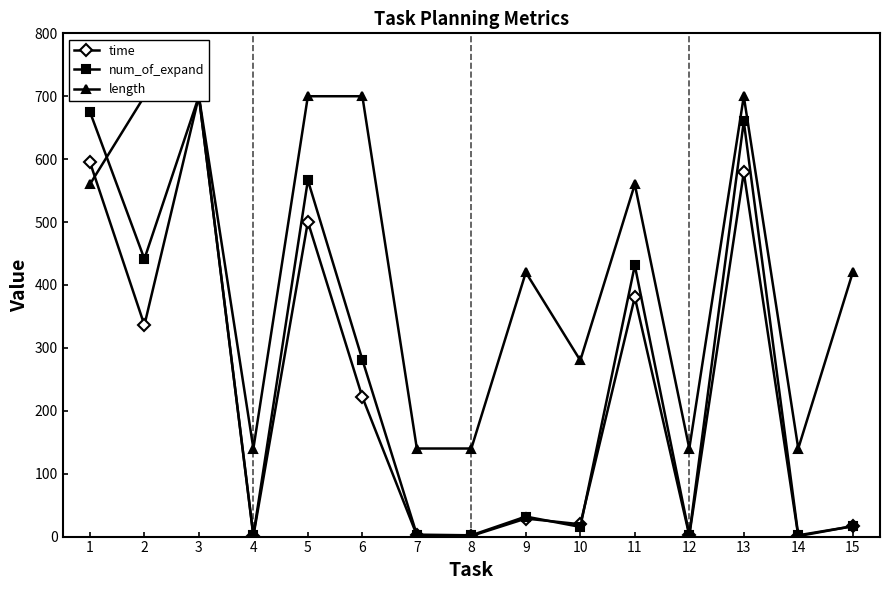

True or false: length and time intersect in this chart.

True